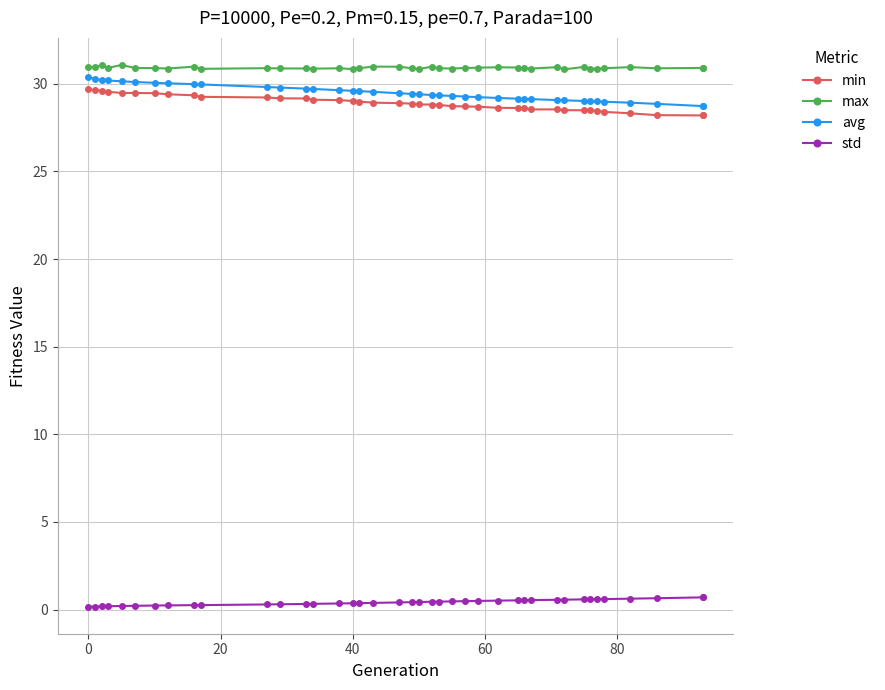

Rank the series by their maximum value, from lowest to highest.

std, min, avg, max